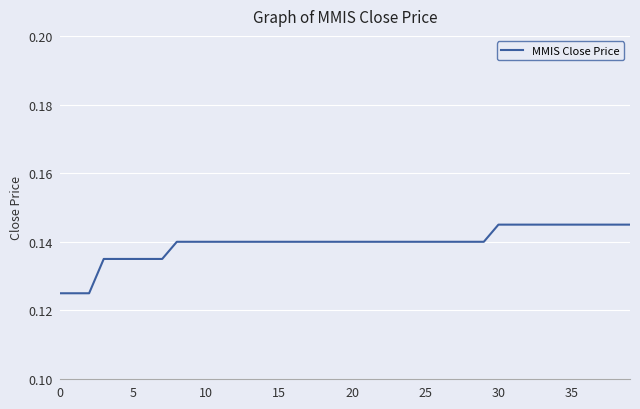

How many categories are shown in the chart?

40